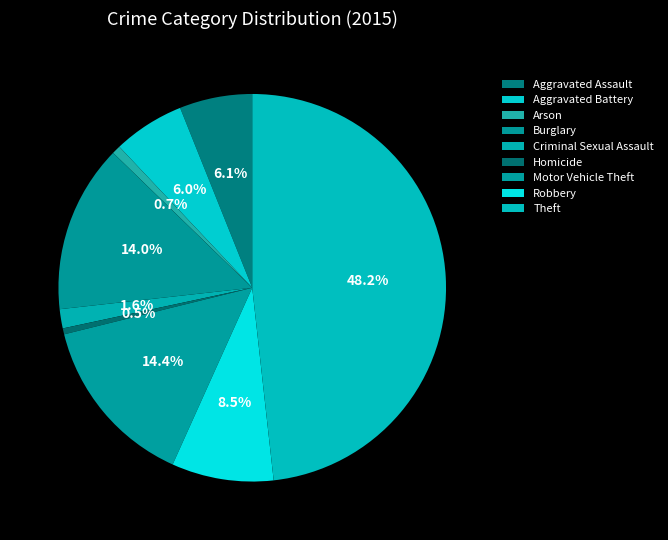

True or false: Criminal Sexual Assault accounts for 2% of the total.

True